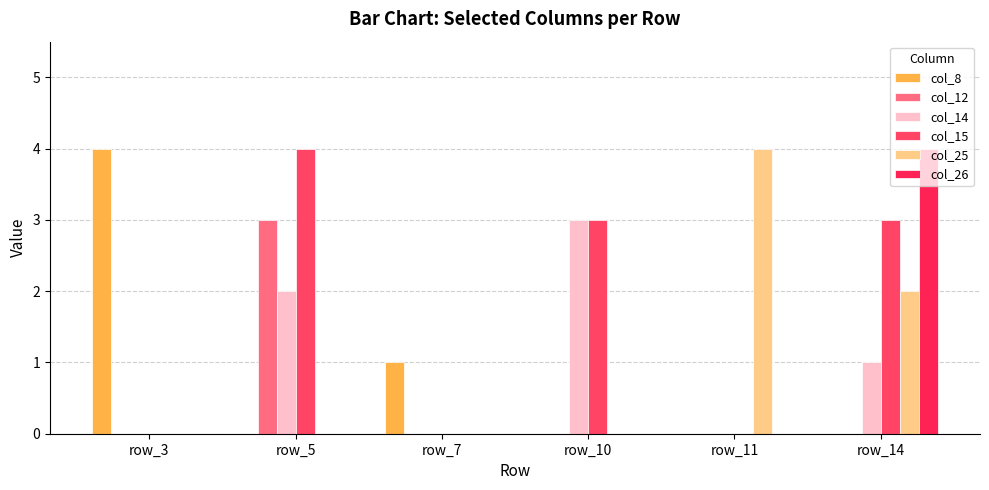

What is the total value across all series at row_7?

1